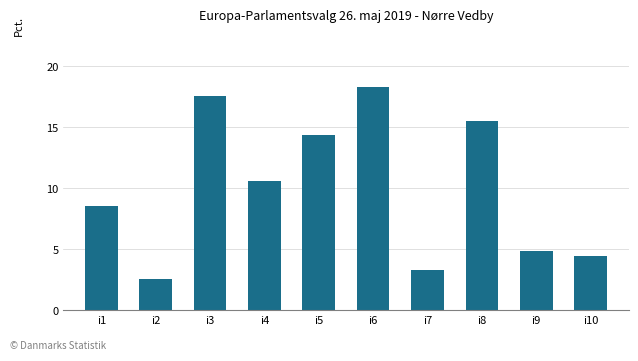

Reading left to right, extract all data points from this chart.

8.5	2.5	17.5	10.6	14.4	18.3	3.3	15.5	4.9	4.4